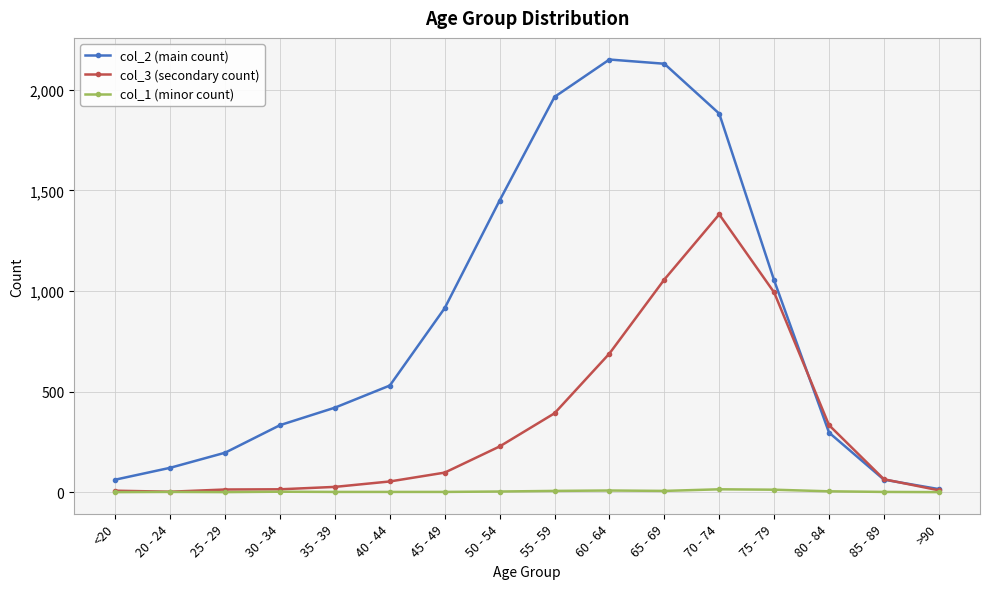

How many lines are shown in the chart?

3